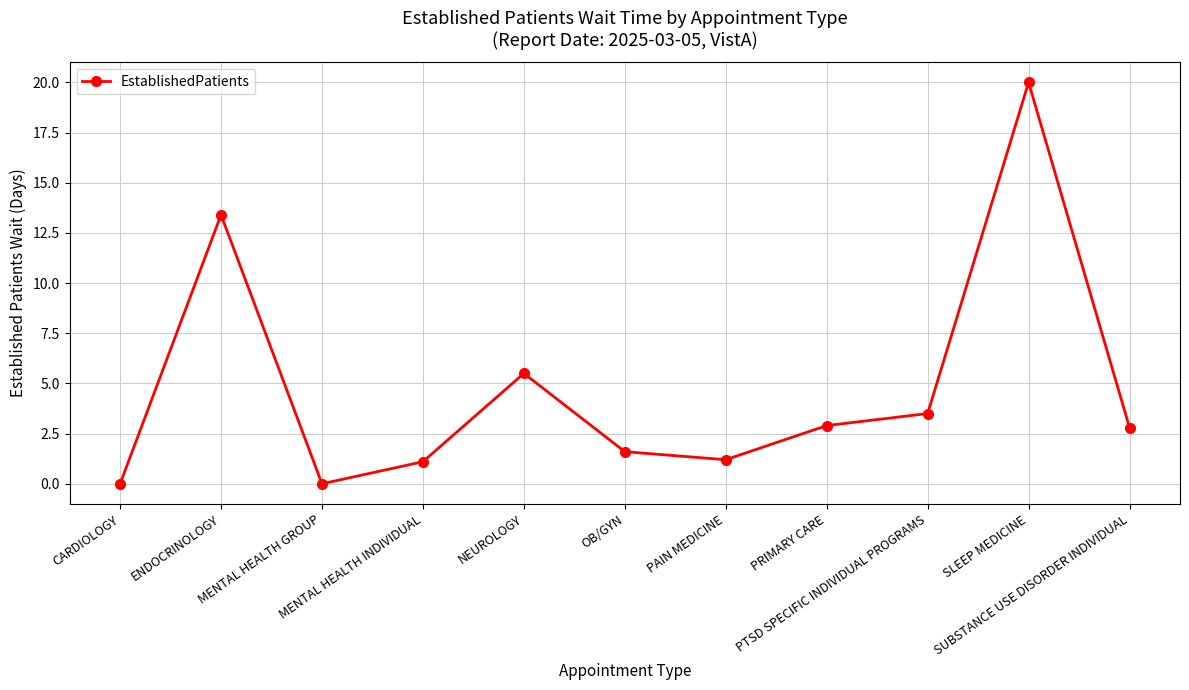

Reading left to right, list all the values displayed in this chart.

0.0	13.4	0.0	1.1	5.5	1.6	1.2	2.9	3.5	20.0	2.8